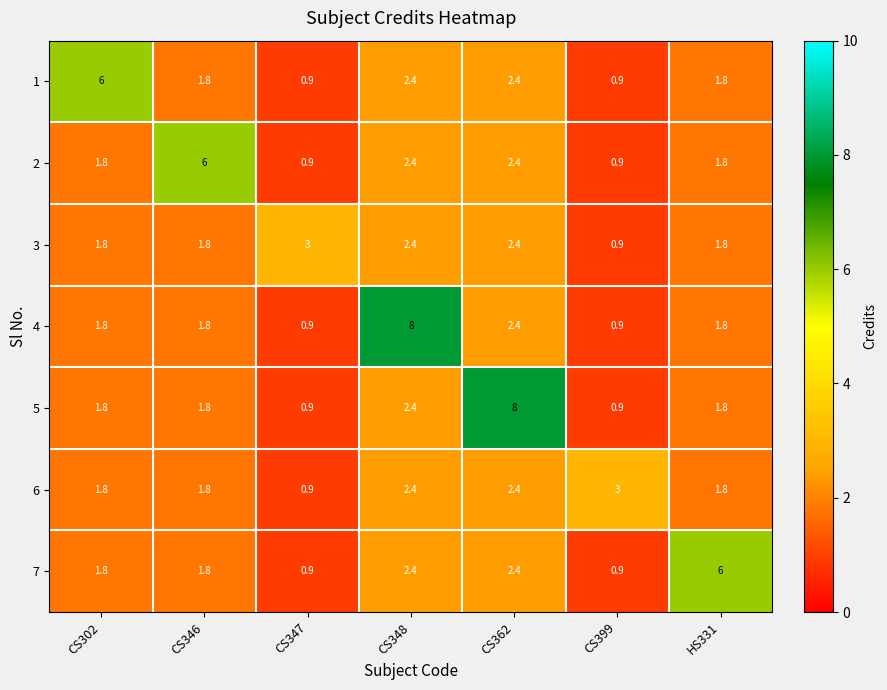

What is the average value of the 4 series?

2.5